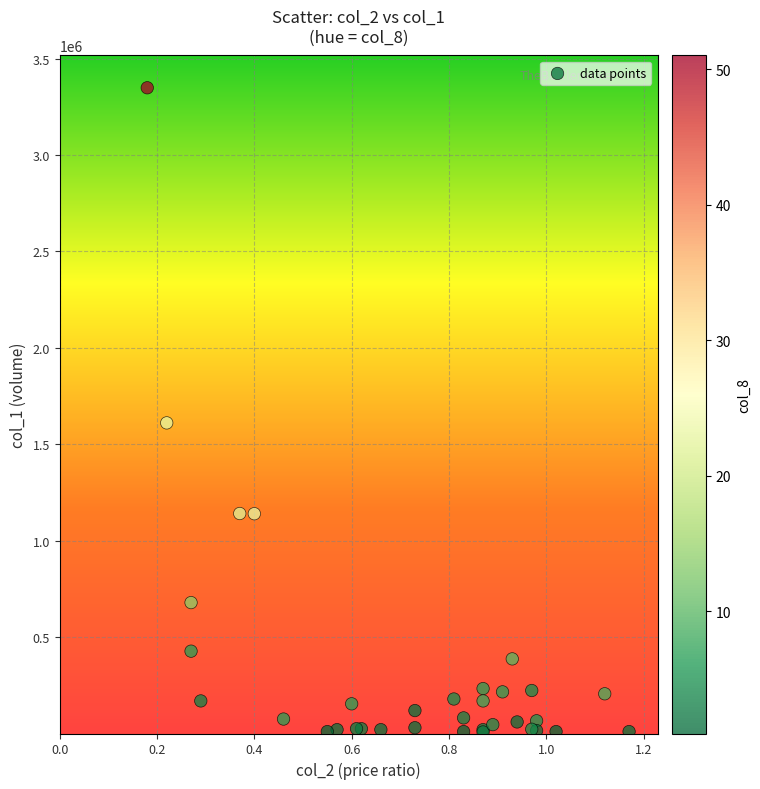

What Y value in the scatter plot is closest to 1678500?

1611000